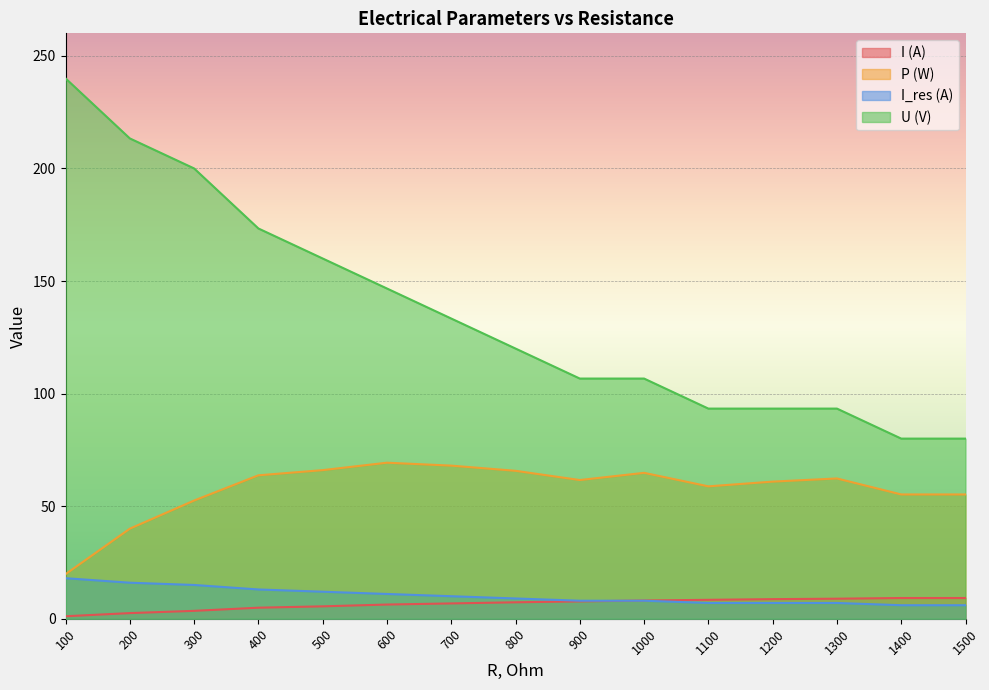

What is the difference between the highest and lowest values at 1400?

74.0